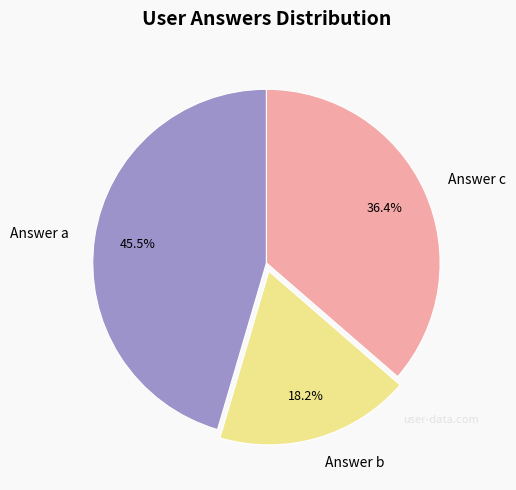

To the nearest percent, what is the combined percentage of Answer b and Answer a?

64%